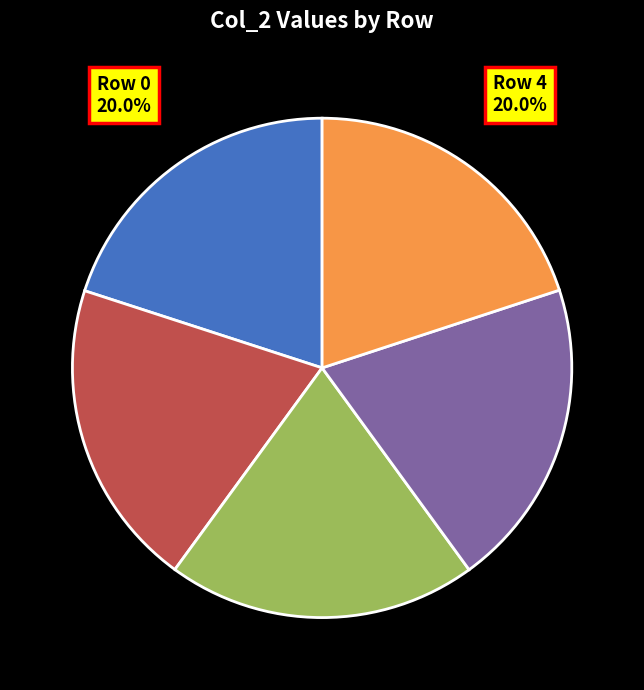

How many slices are in this pie chart?

5